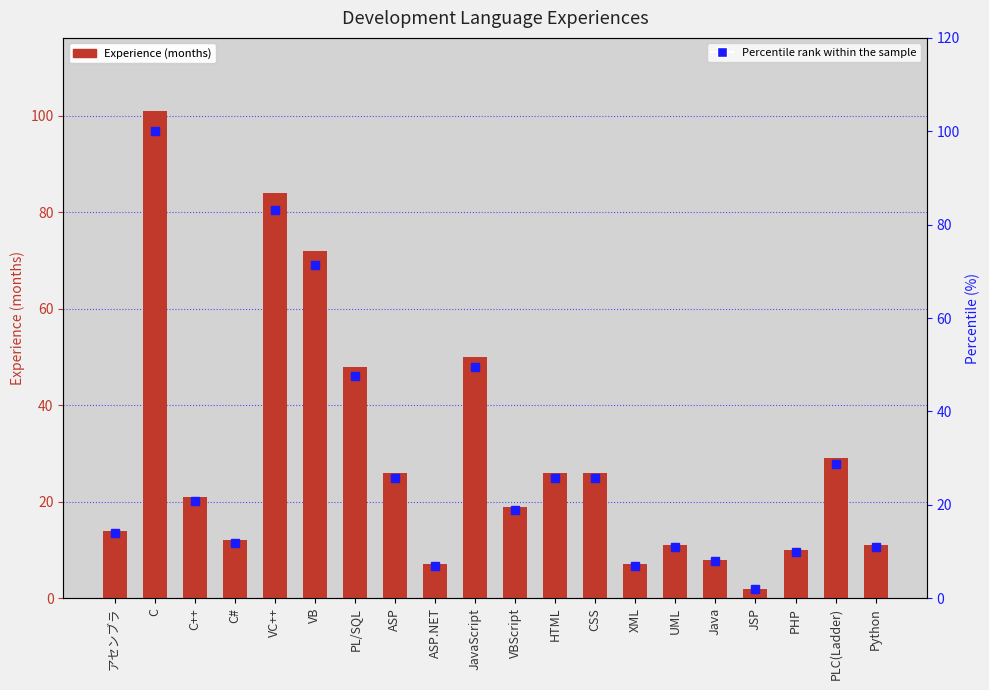

At which category does the chart reach its peak across all series?

C